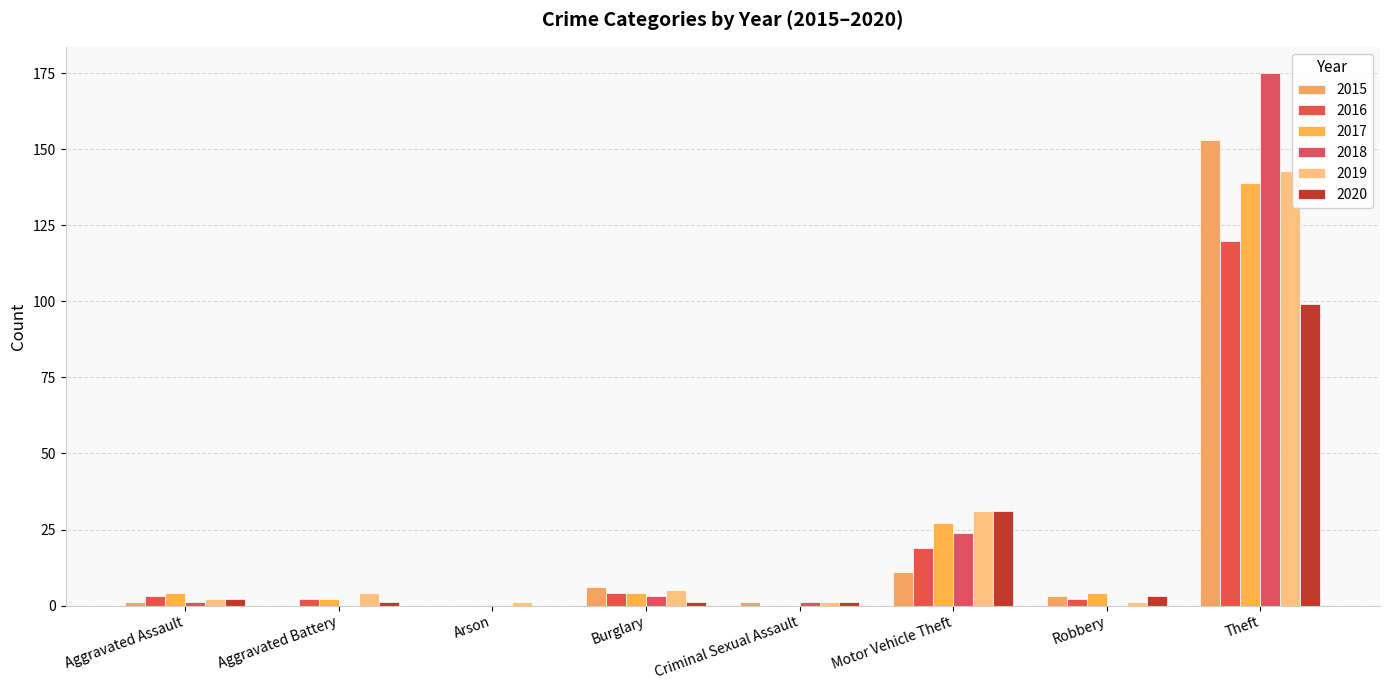

Reading left to right, extract all data points from this chart.

2015: 1	0	0	6	1	11	3	153
2016: 3	2	0	4	0	19	2	120
2017: 4	2	0	4	0	27	4	139
2018: 1	0	0	3	1	24	0	175
2019: 2	4	1	5	1	31	1	143
2020: 2	1	0	1	1	31	3	99